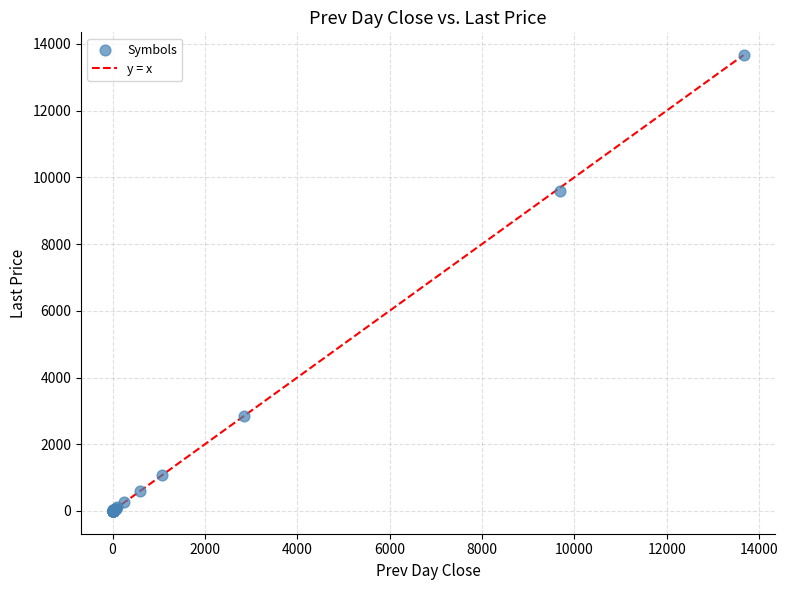

What Y value in the scatter plot is closest to 6832?

9581.5